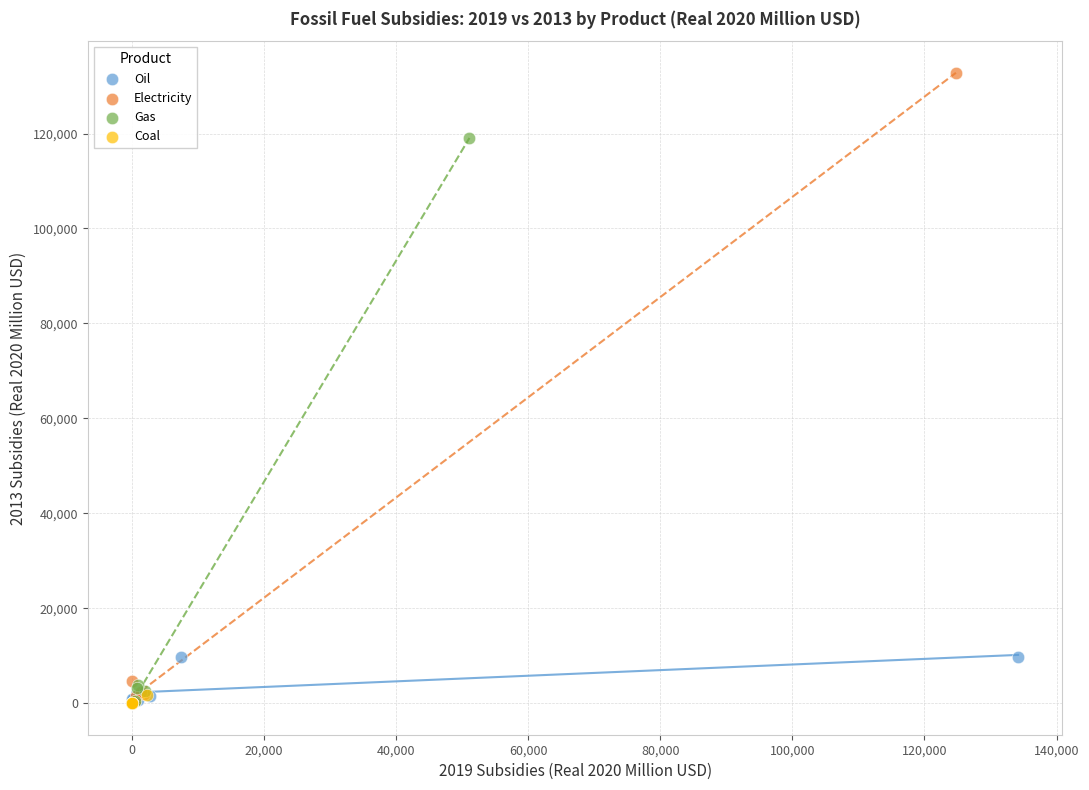

Which series reaches the maximum Y coordinate?

Electricity